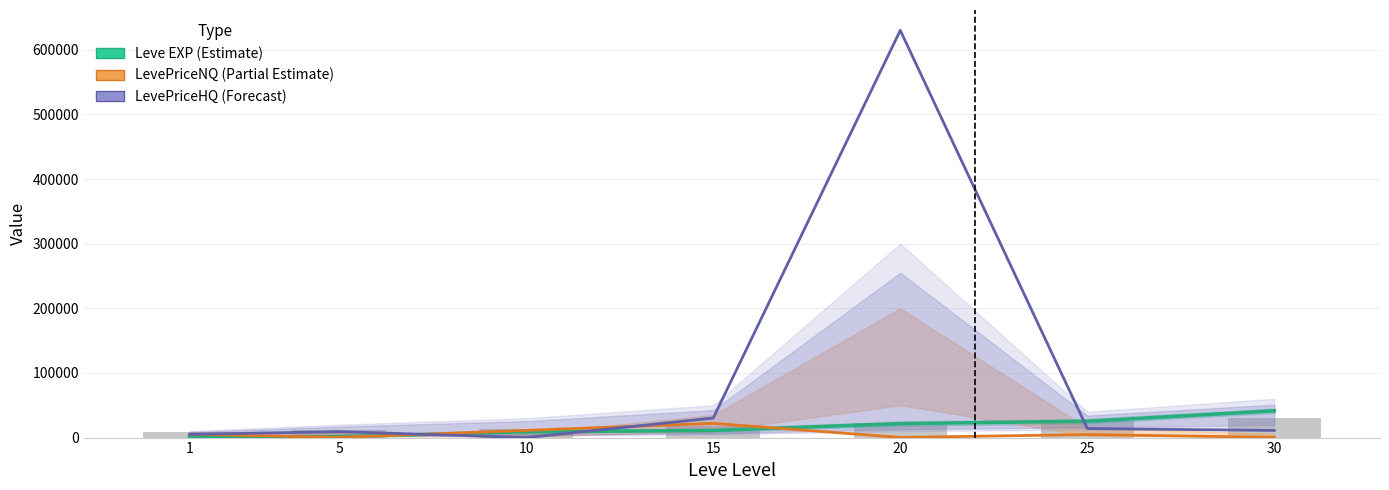

Does the chart contain any negative values?

No